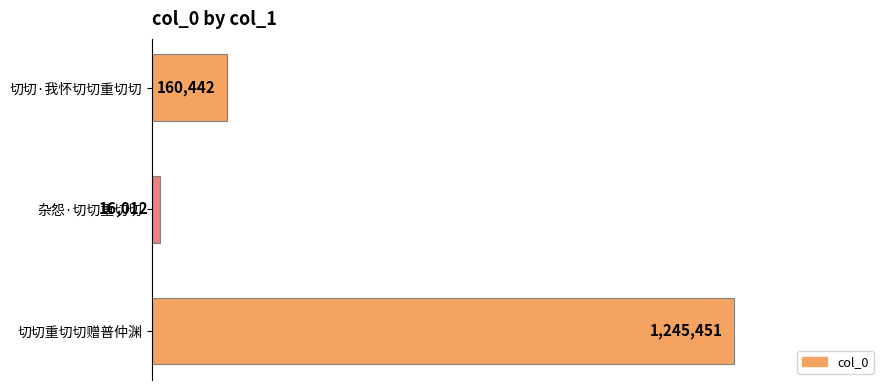

How many bars are there in total?

3